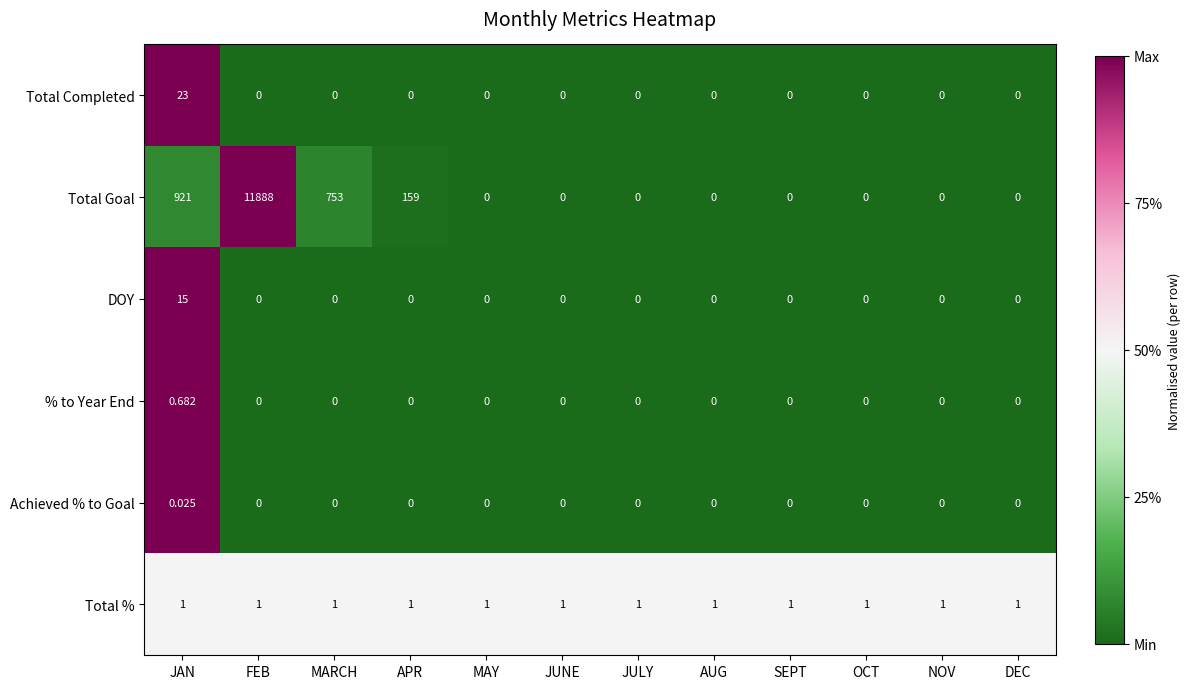

How many data points in Total Goal are above 0?

4